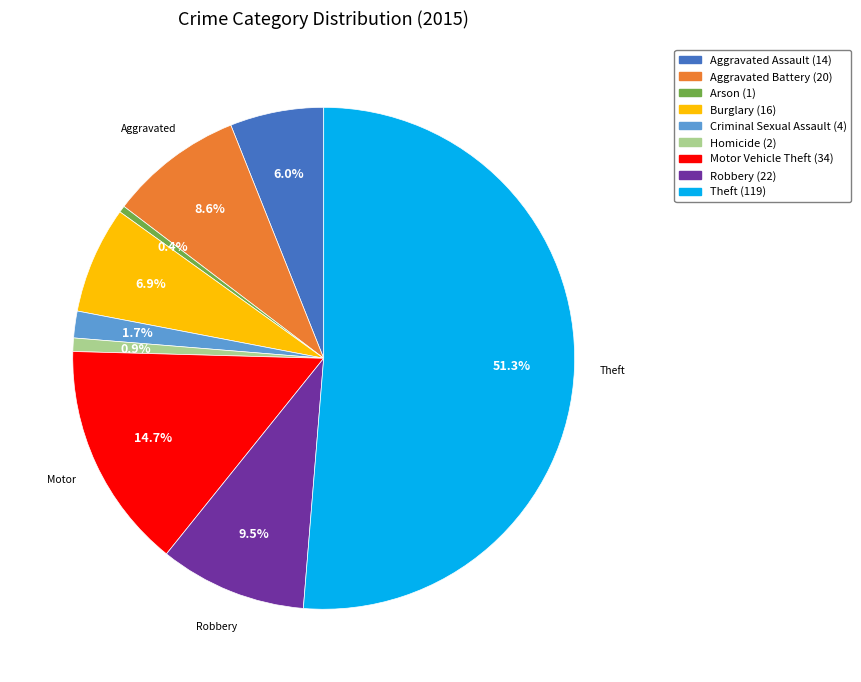

What percentage is the Criminal Sexual Assault slice, to the nearest percent?

2%